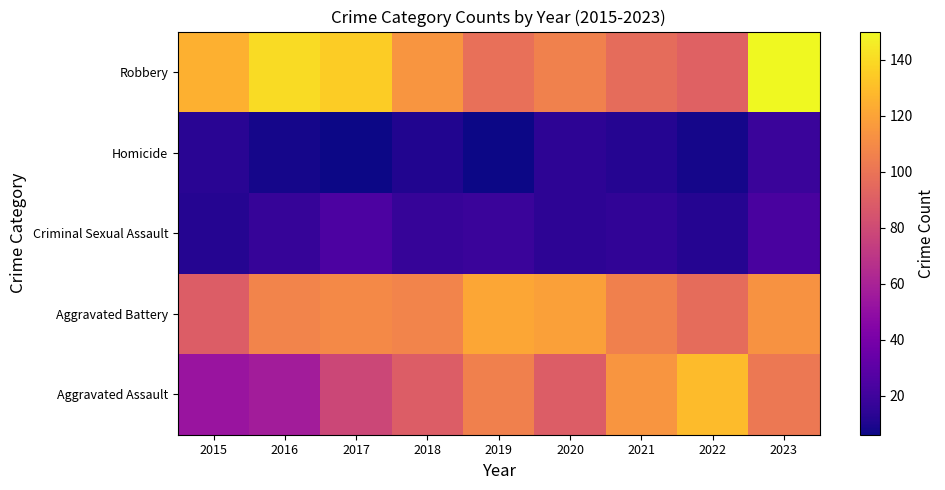

What is the spread (max minus min) of values at 2016?

132